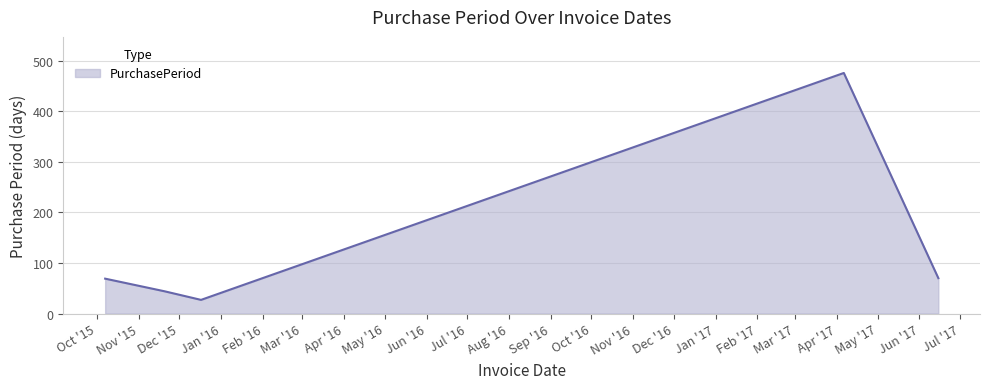

How many lines are shown in the chart?

1